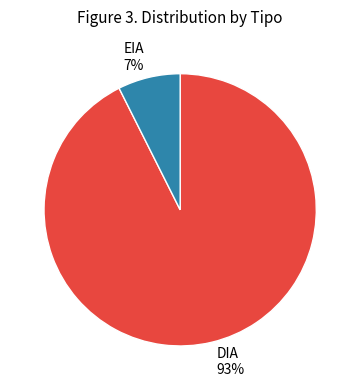

Is the sum of DIA and EIA greater than half?

Yes